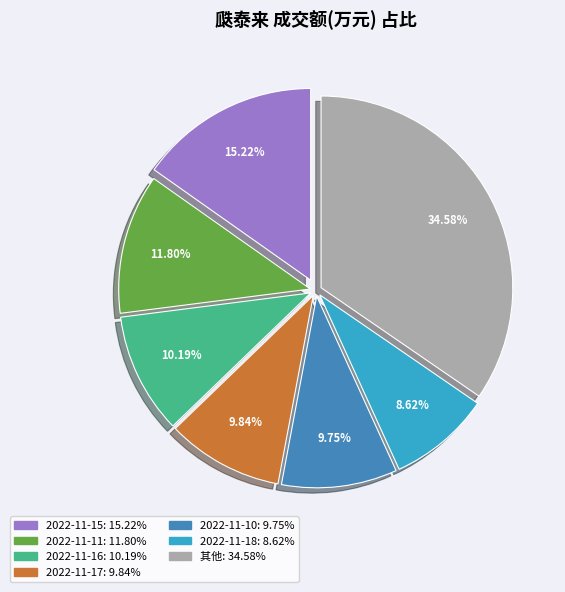

Is there a majority slice in this chart?

No